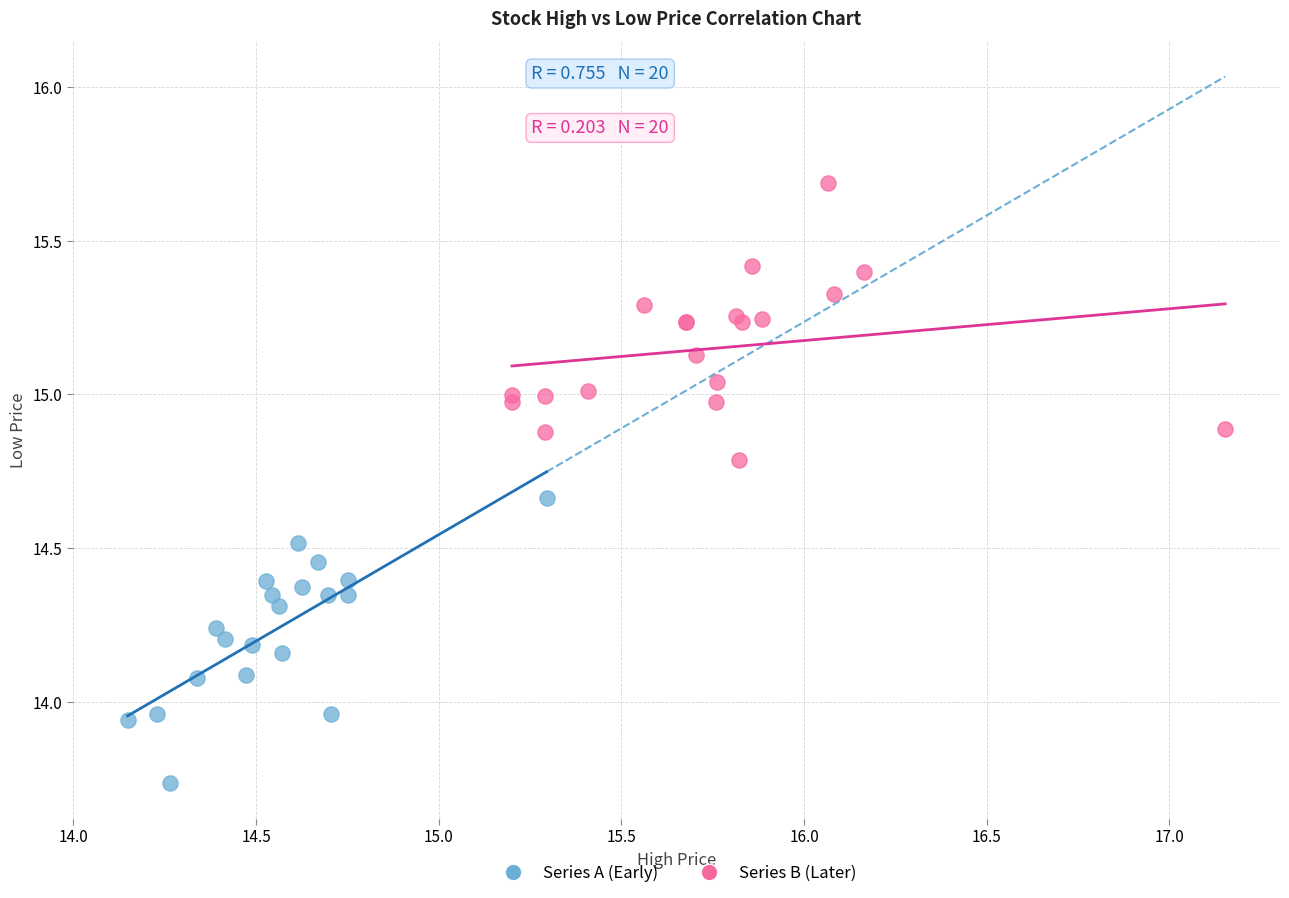

Which series reaches the maximum Y coordinate?

Series B (Later)